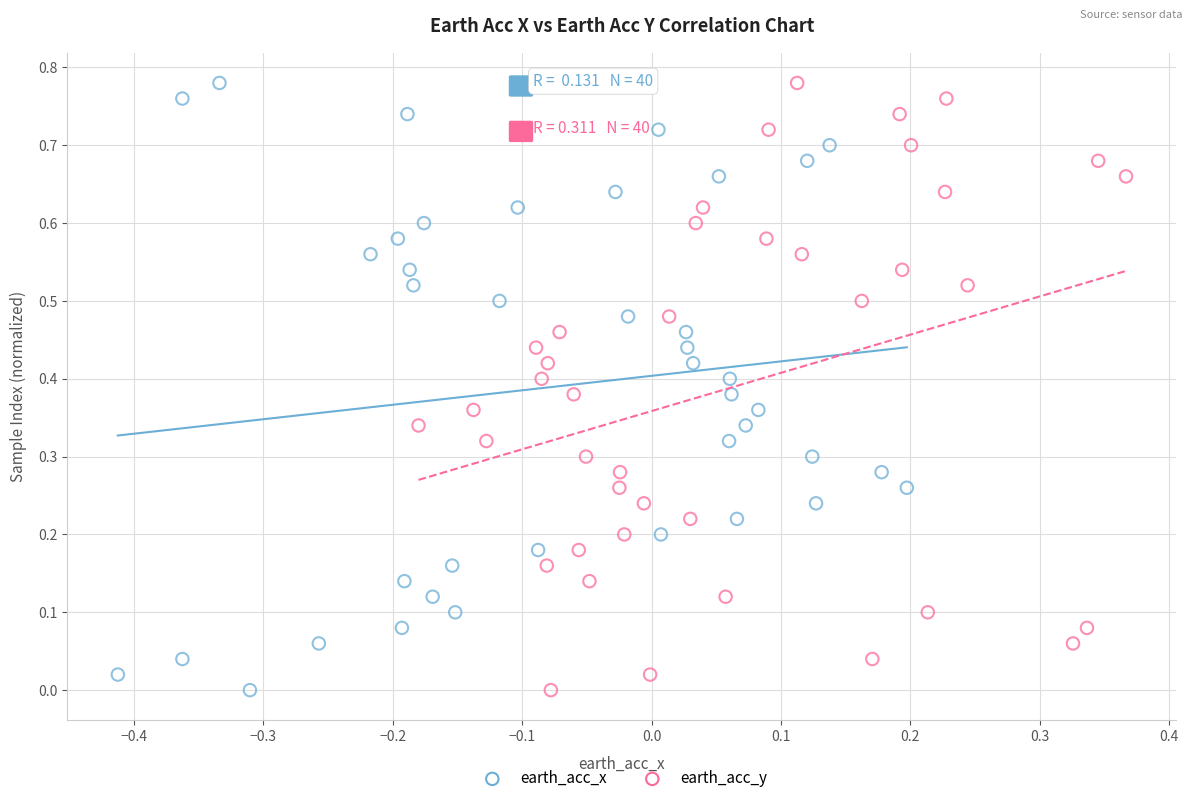

What are all the series names shown in the legend?

earth_acc_x, earth_acc_y